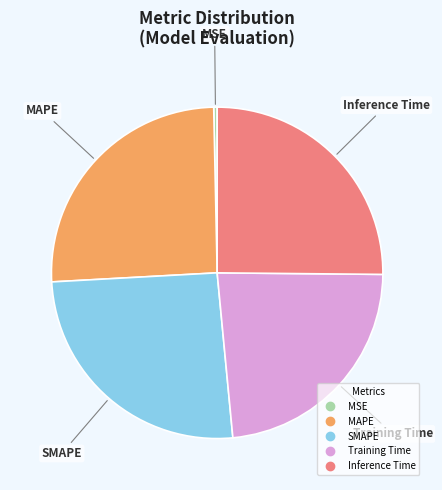

True or false: MAPE accounts for 37% of the total.

False